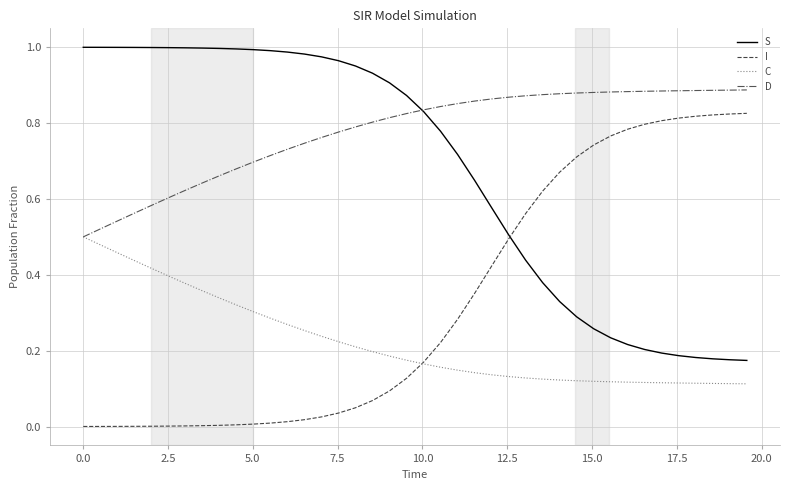

What are all the series names shown in the legend?

S, I, C, D